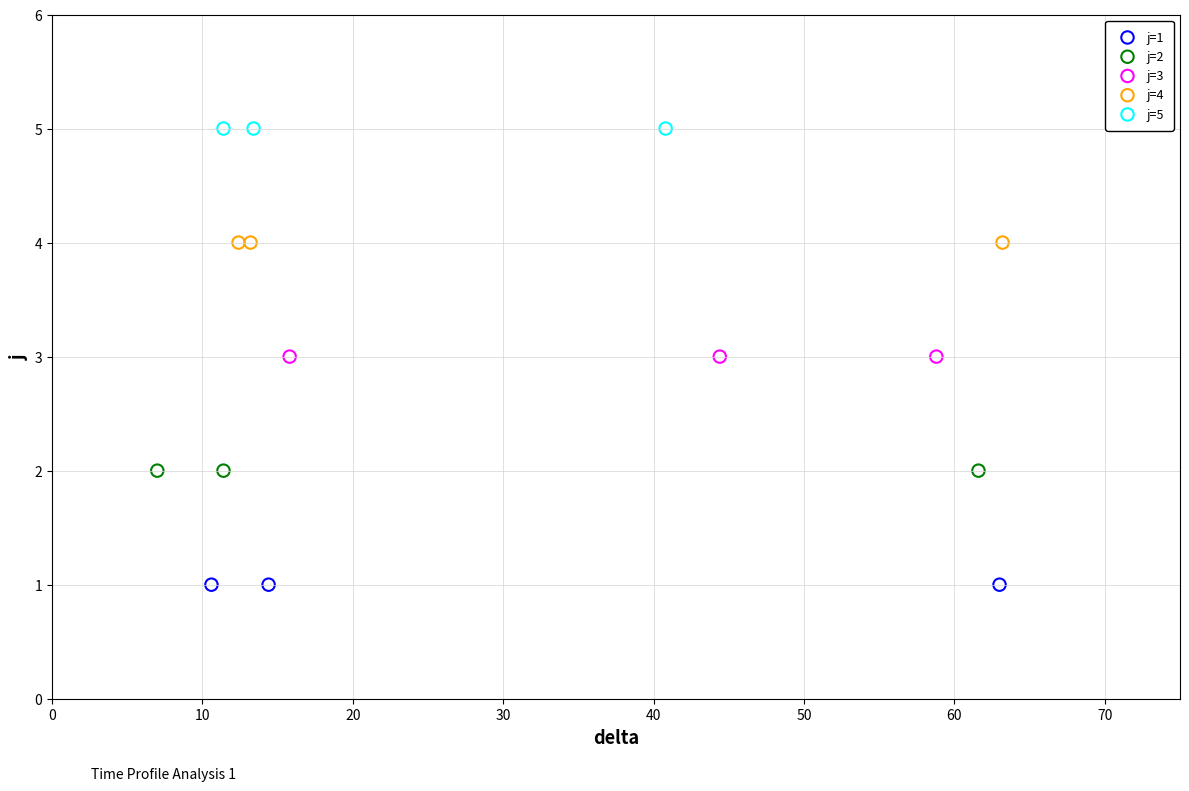

Which series contains the lowest Y value?

j=1